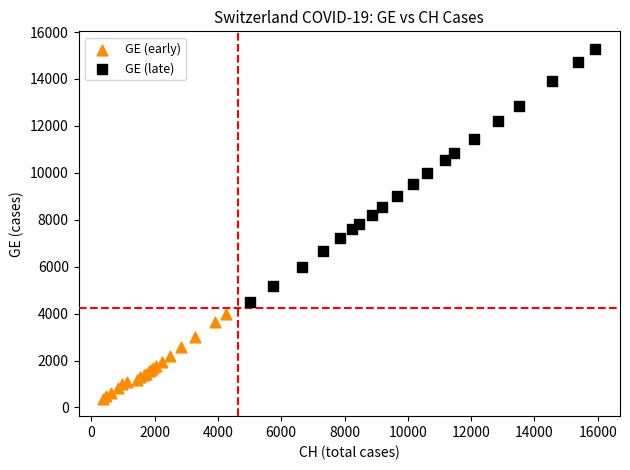

Which series has the widest spread of Y values?

GE (late)